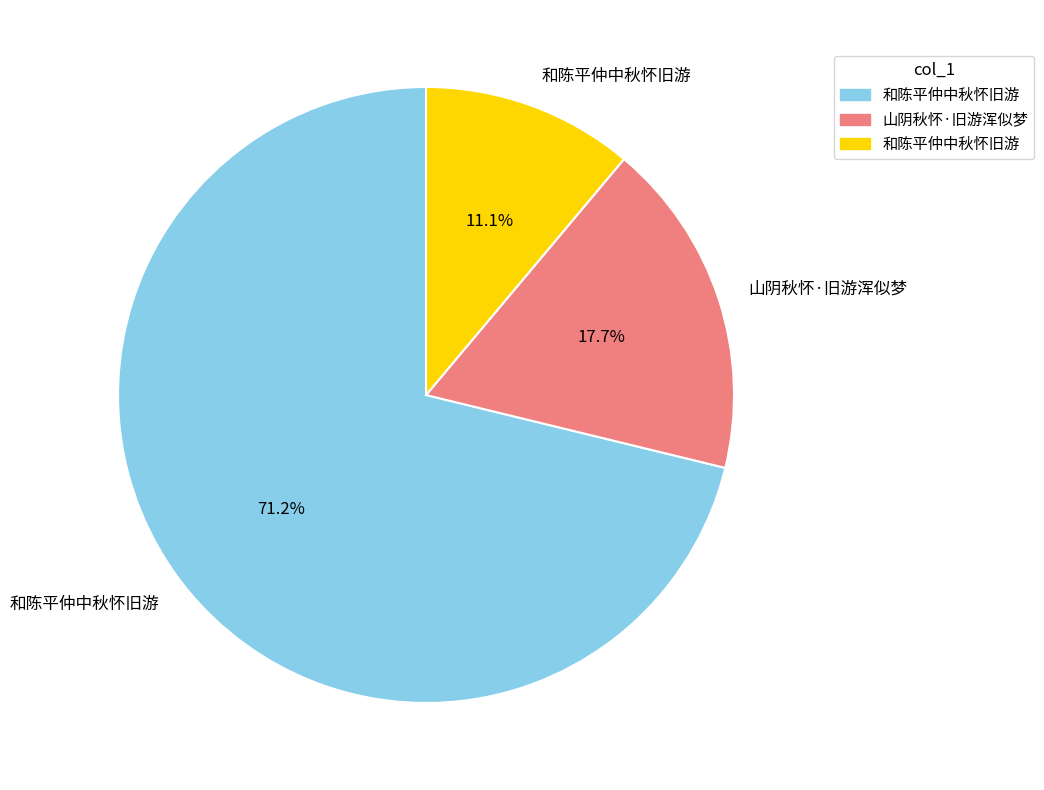

Is there a majority slice in this chart?

Yes